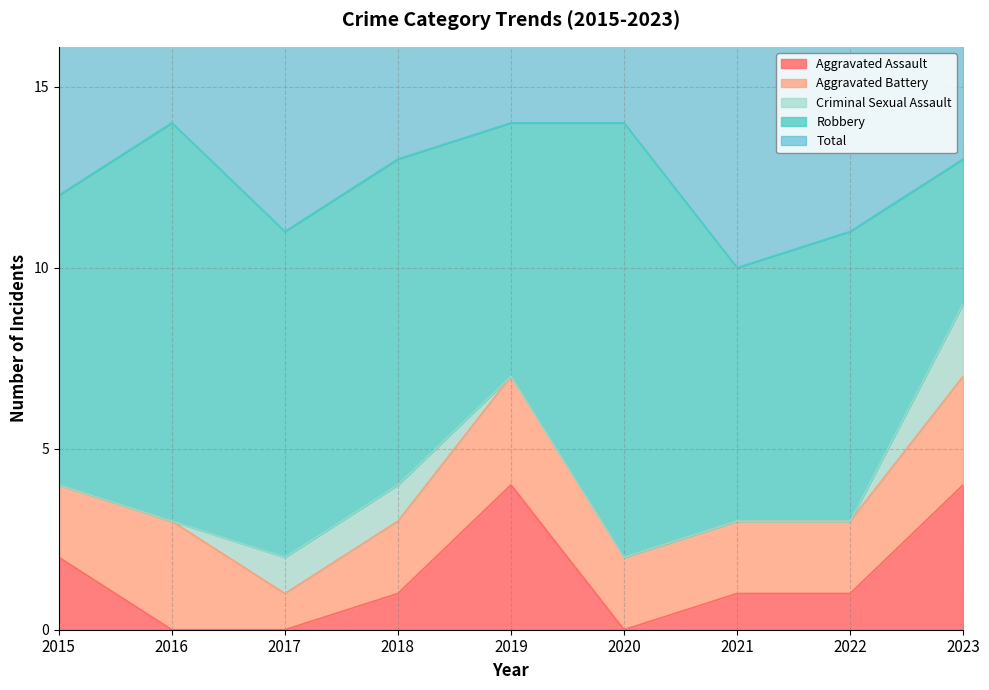

What is the total value across all series at 2015?

24